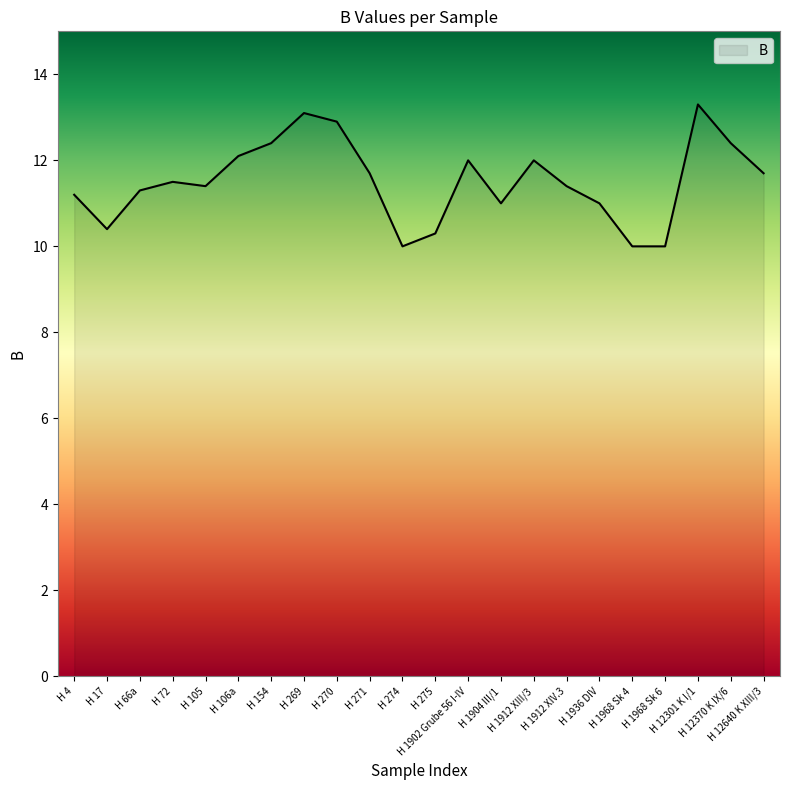

Is it true that the value at H 4 is 11.2?

True